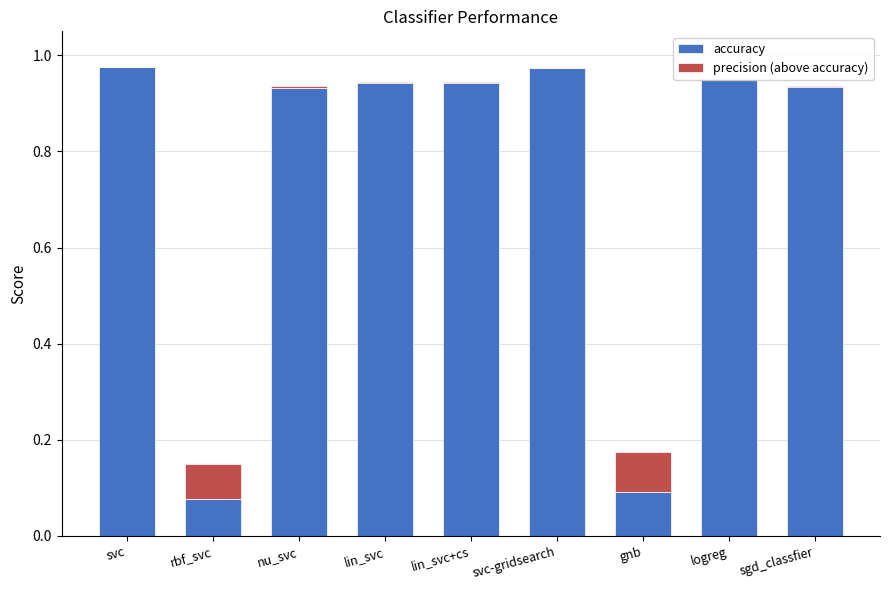

True or false: accuracy has a value of 0.6 at lin_svc.

False